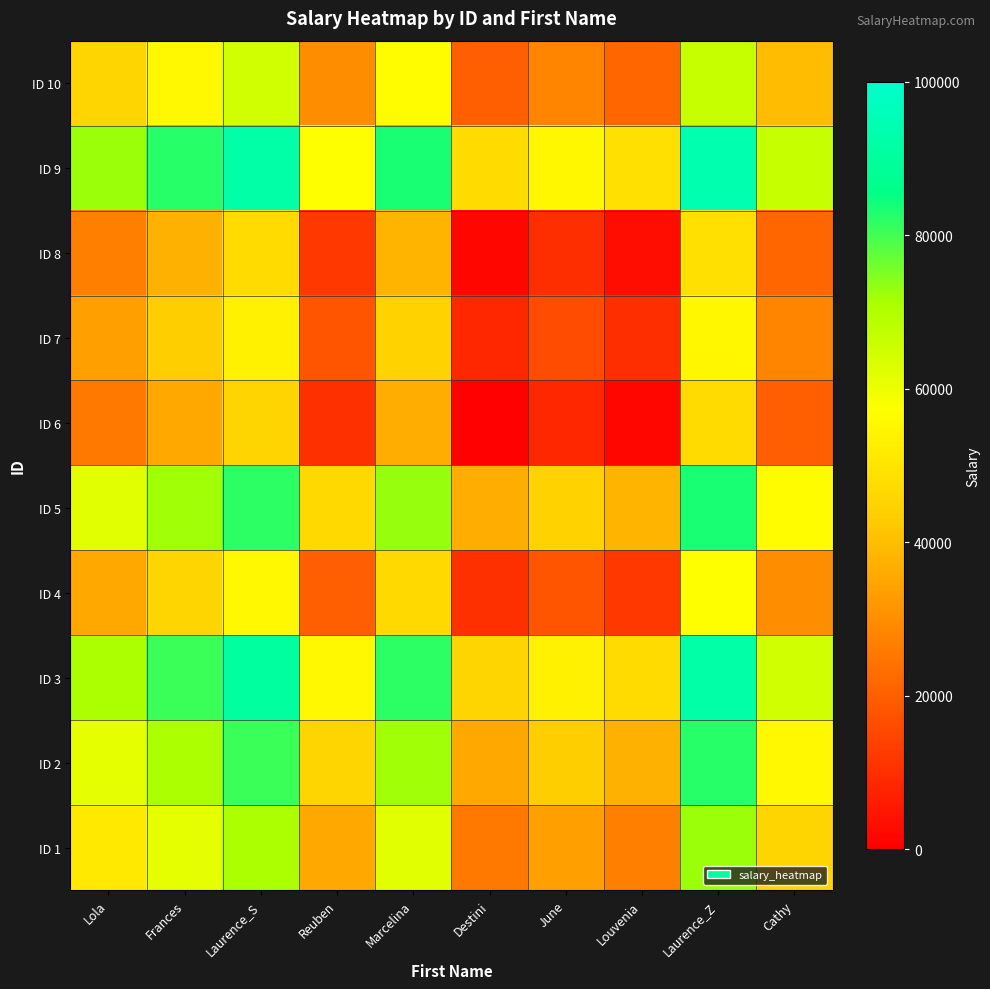

At which category is the sum across all series the highest?

Laurence_Z